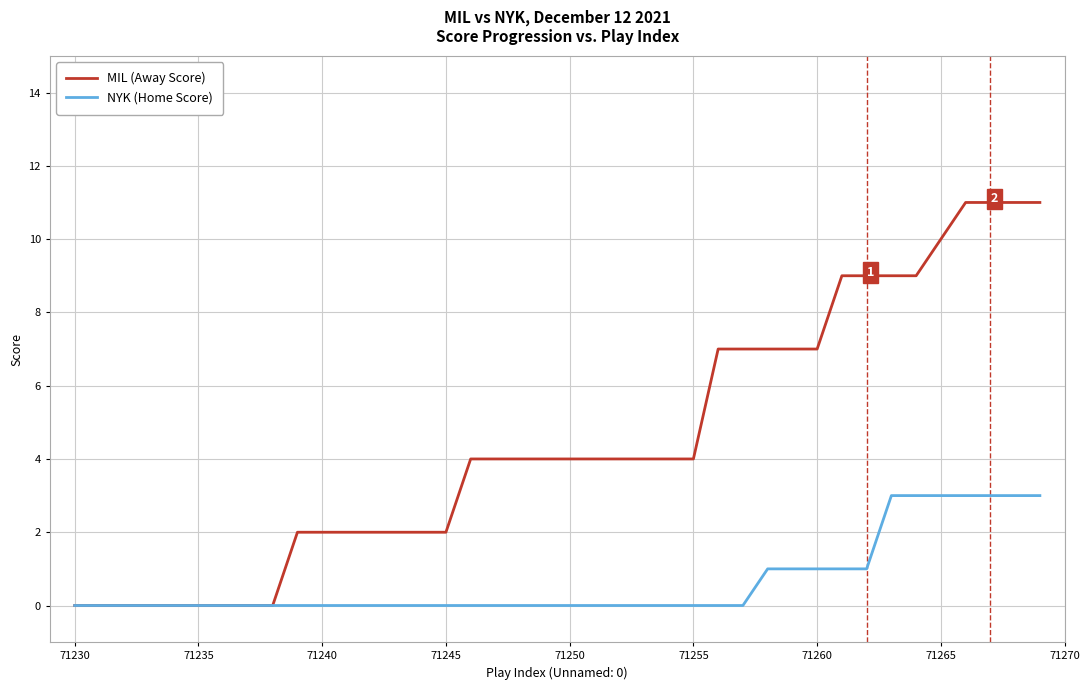

What is the sum of all NYK (Home Score) values?

26